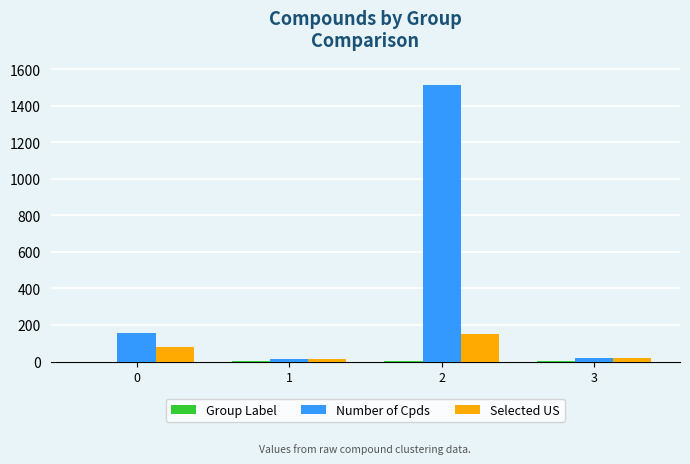

What is the sum of all Number of Cpds values?

1705